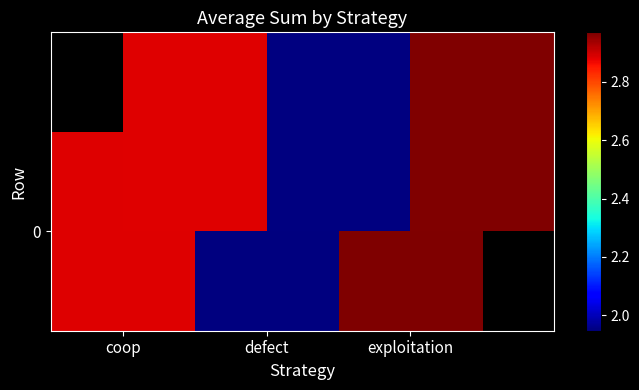

Reading left to right, transcribe all the data shown in this chart.

28827213	19471152	29701635